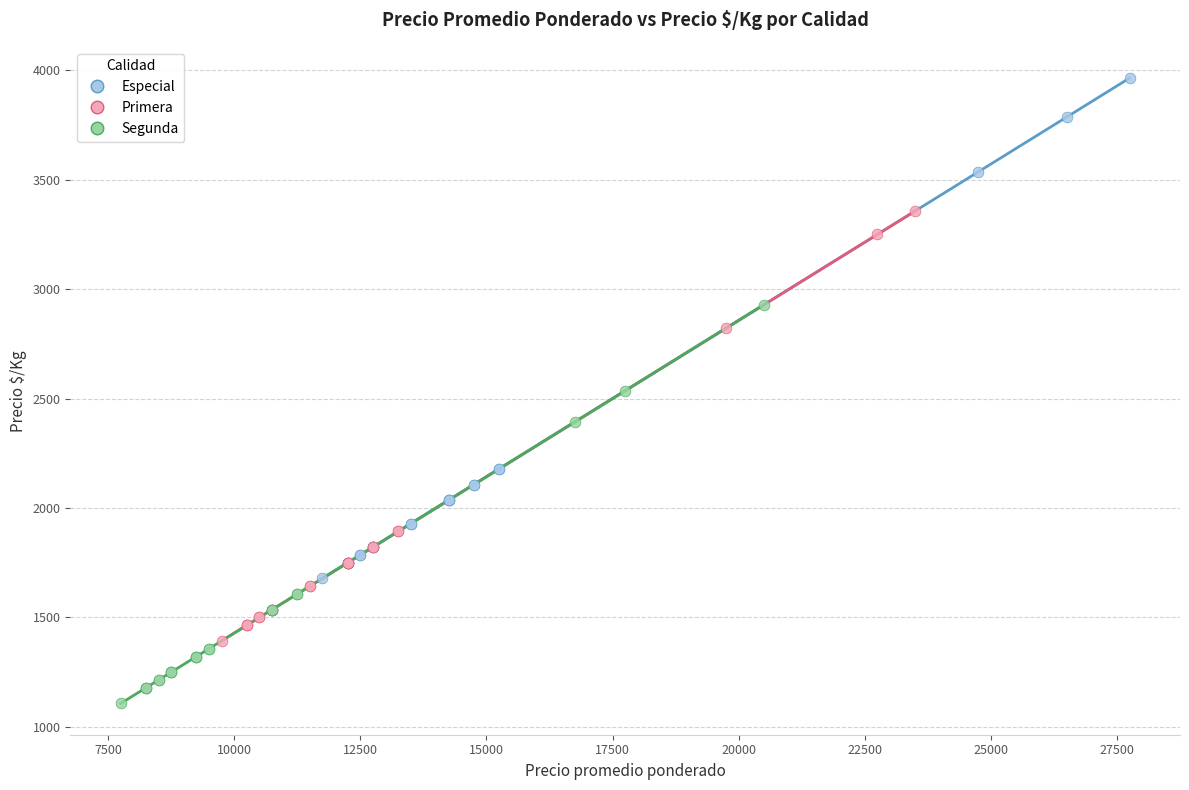

Which series reaches the minimum Y coordinate?

Segunda